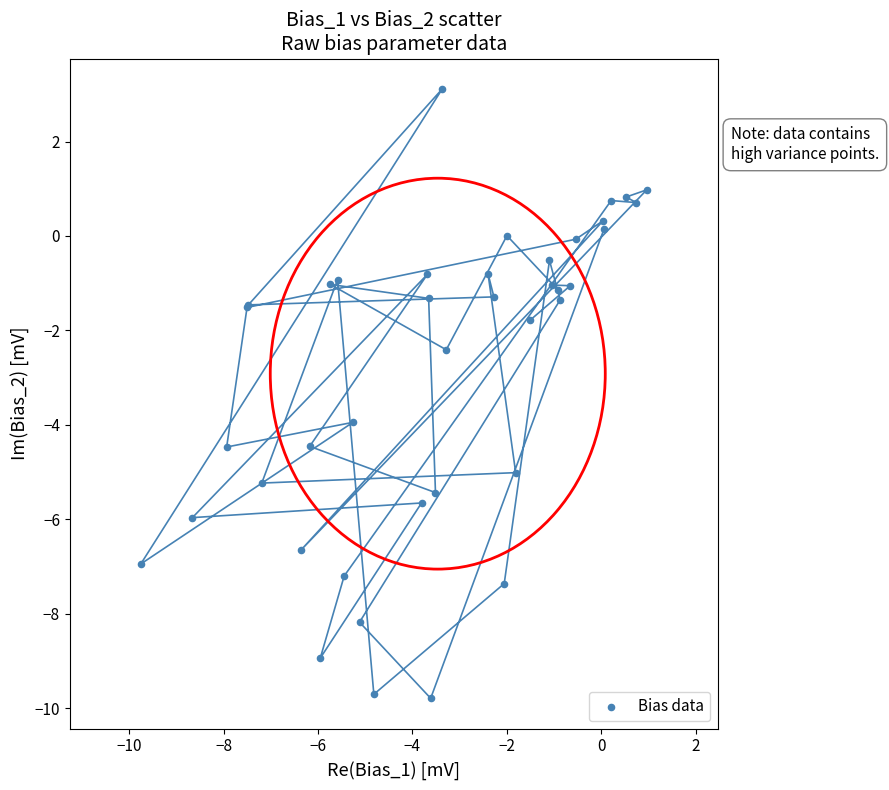

What Y value in the scatter plot is closest to -3?

-2.4